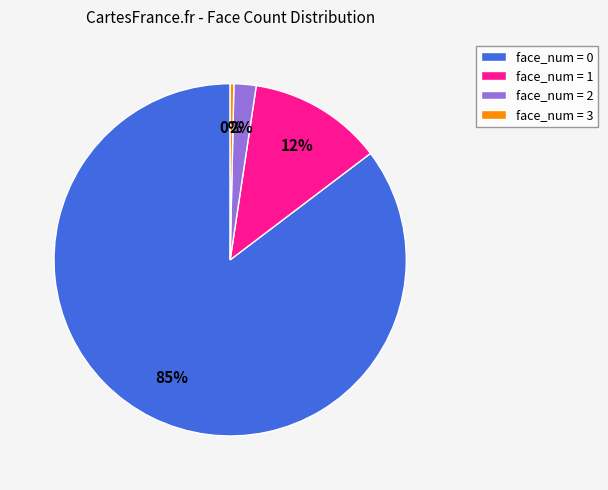

Does any single category account for the majority?

Yes